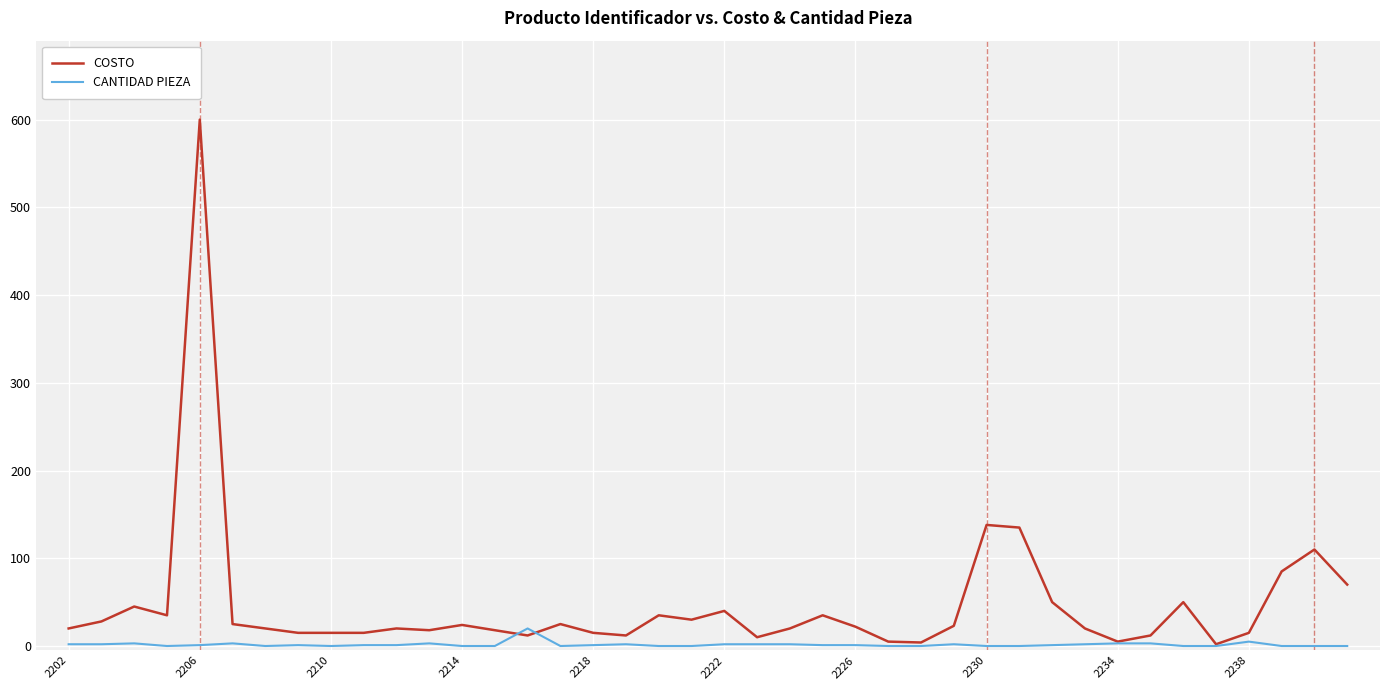

How many distinct data groups are displayed?

2